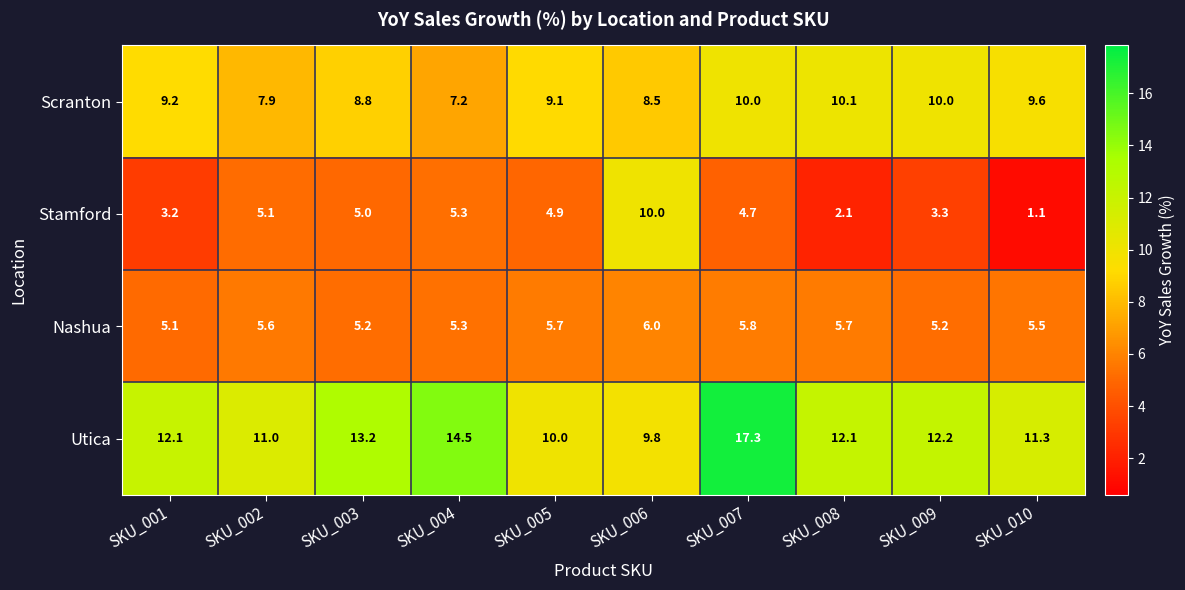

What is the difference between the maximum and second lowest values in the Nashua series?

0.8